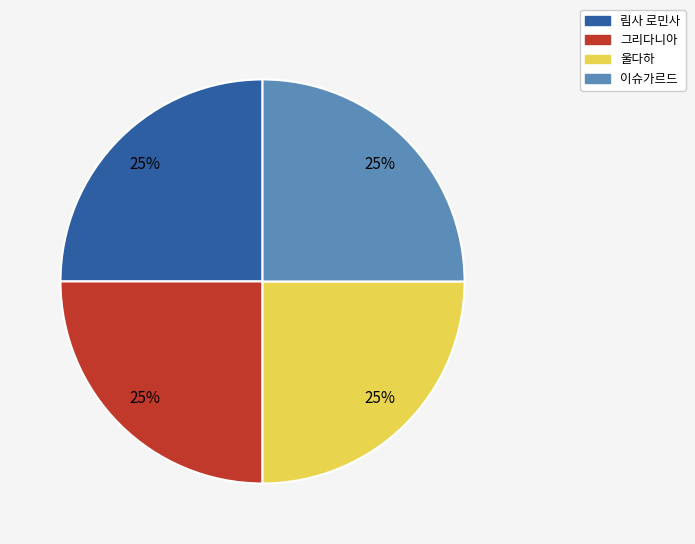

How many segments does this pie chart have?

4